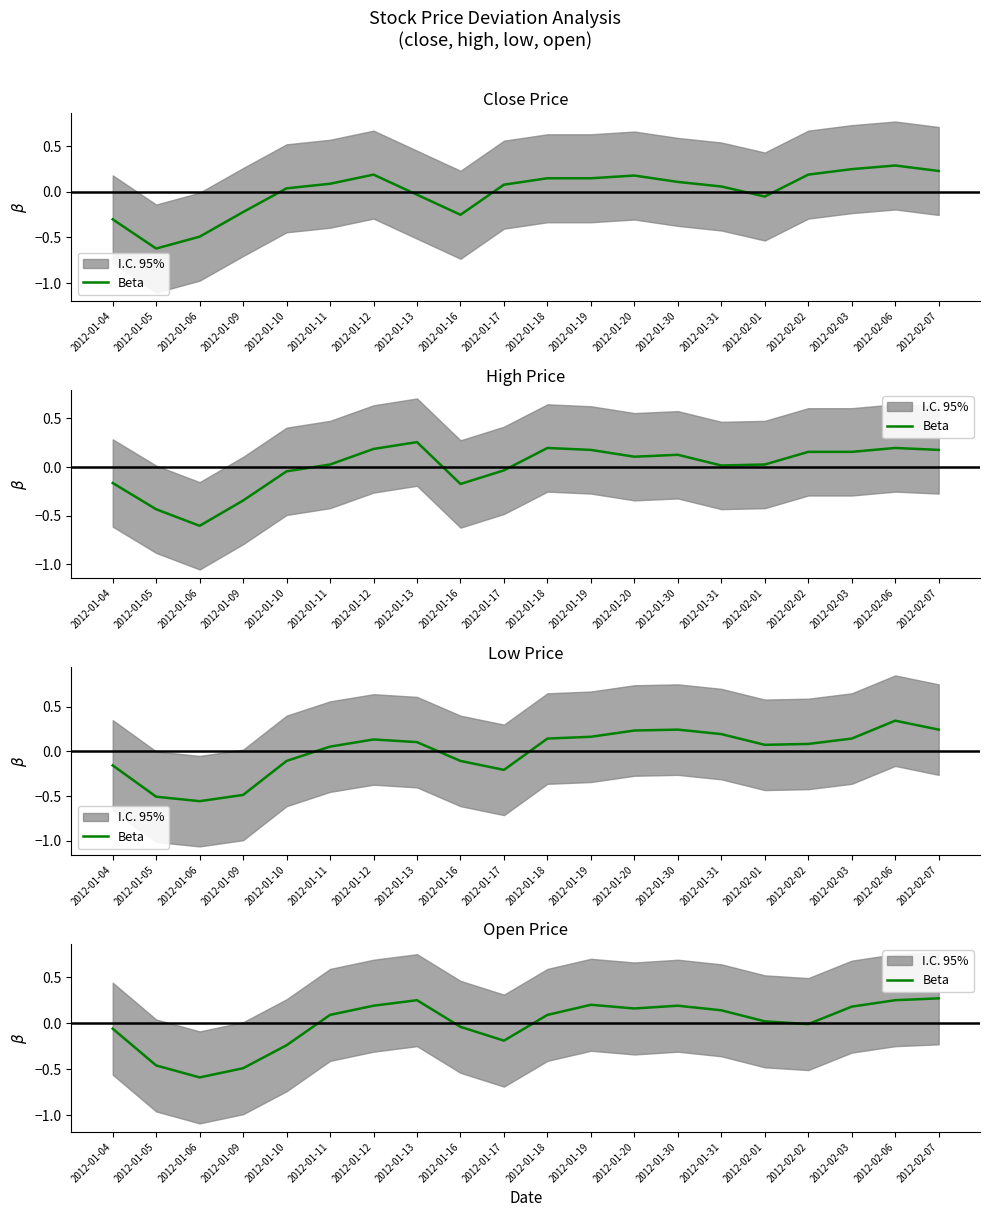

The value at 2012-01-19 is 0.1. True or false?

False